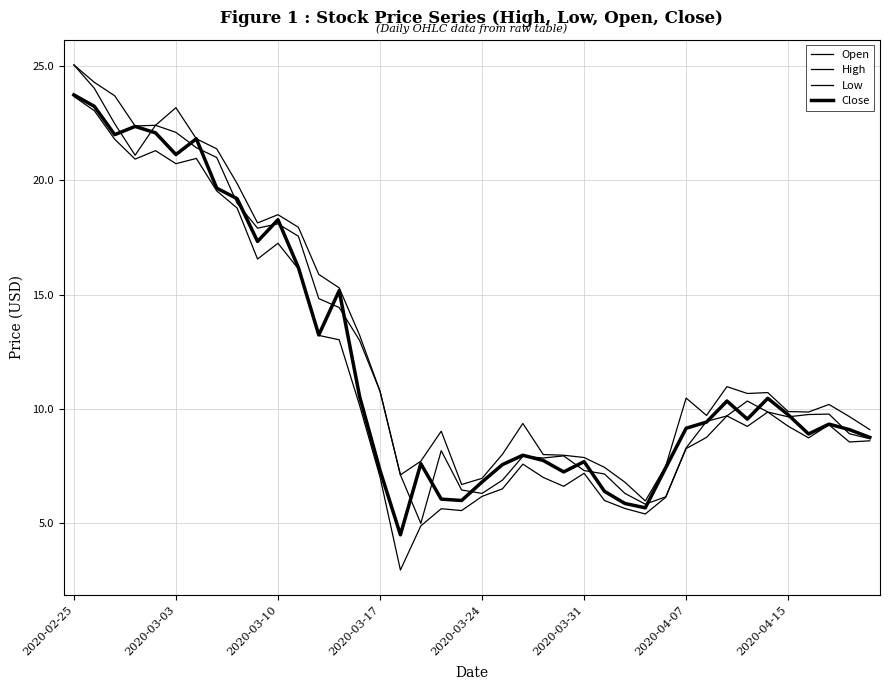

List the series in order of their overall mean, highest first.

High, Open, Close, Low